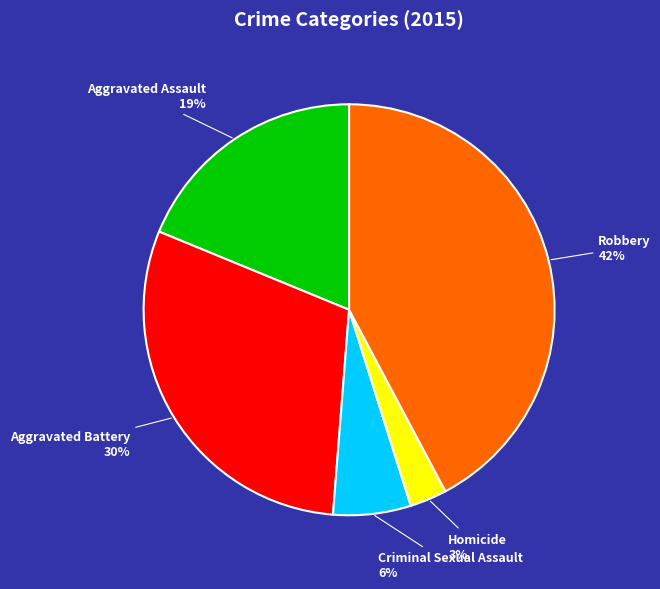

To the nearest percent, what is the difference between the largest and smallest slice percentages?

39%